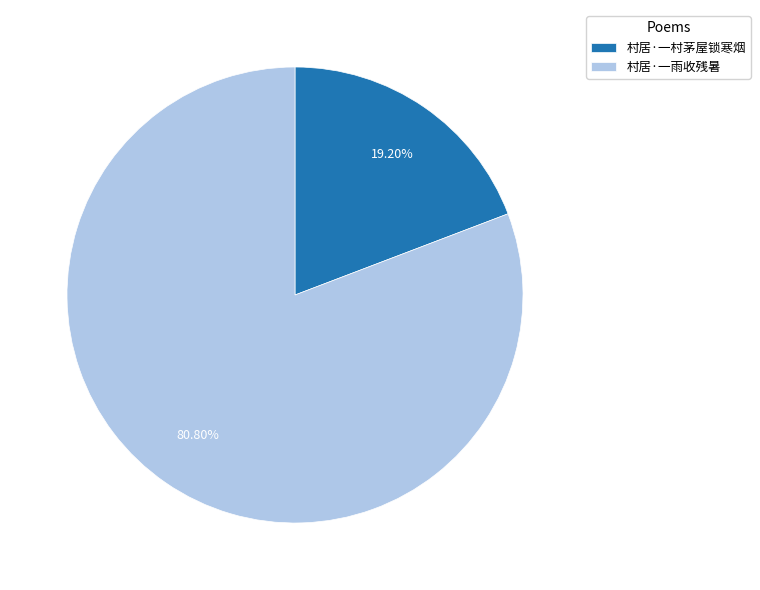

To the nearest percent, what portion does 村居·一雨收残暑 represent?

81%